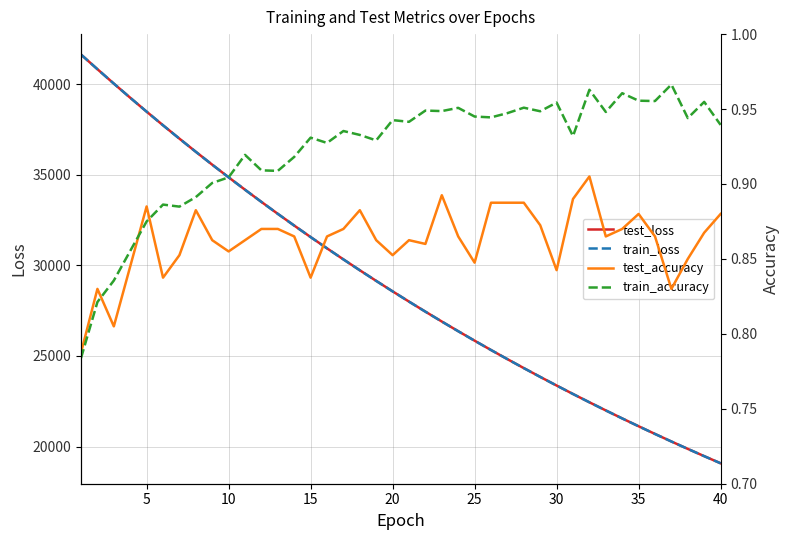

What is the minimum value for test_loss?

19081.0